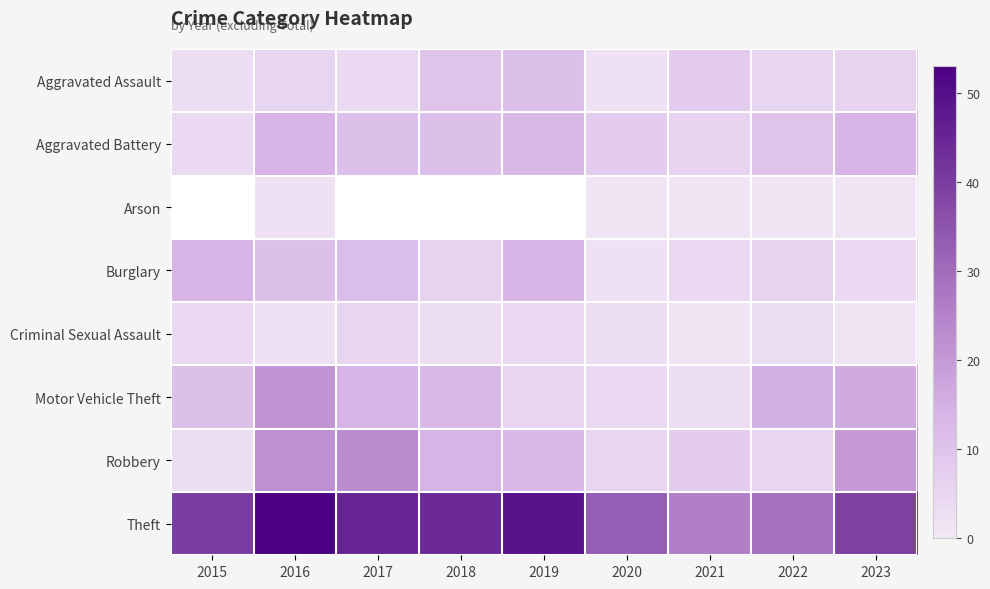

What is the smallest value displayed?

1.0